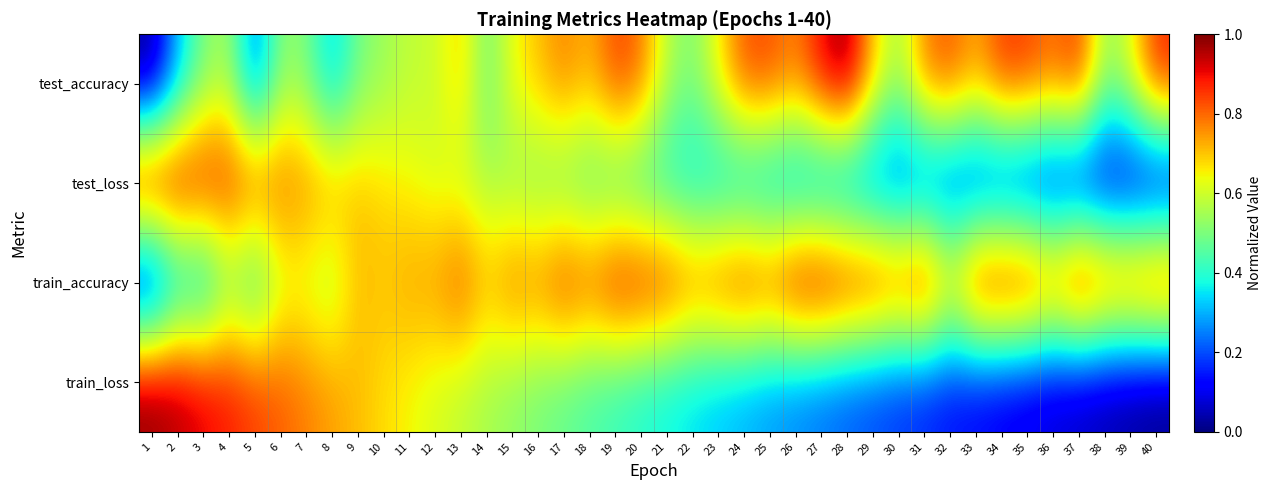

What is the total value across all series at 16?

2.5